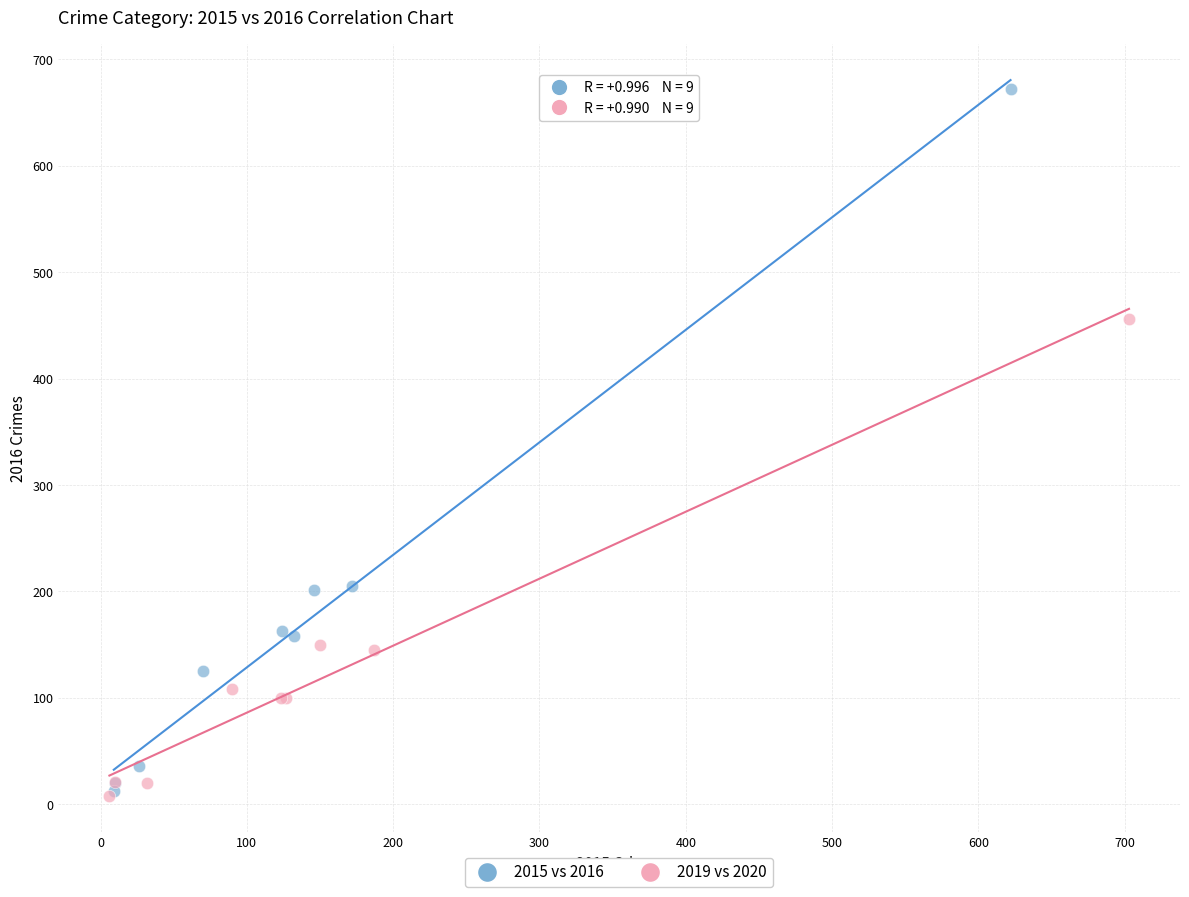

Which series contains the highest Y value?

2015 vs 2016